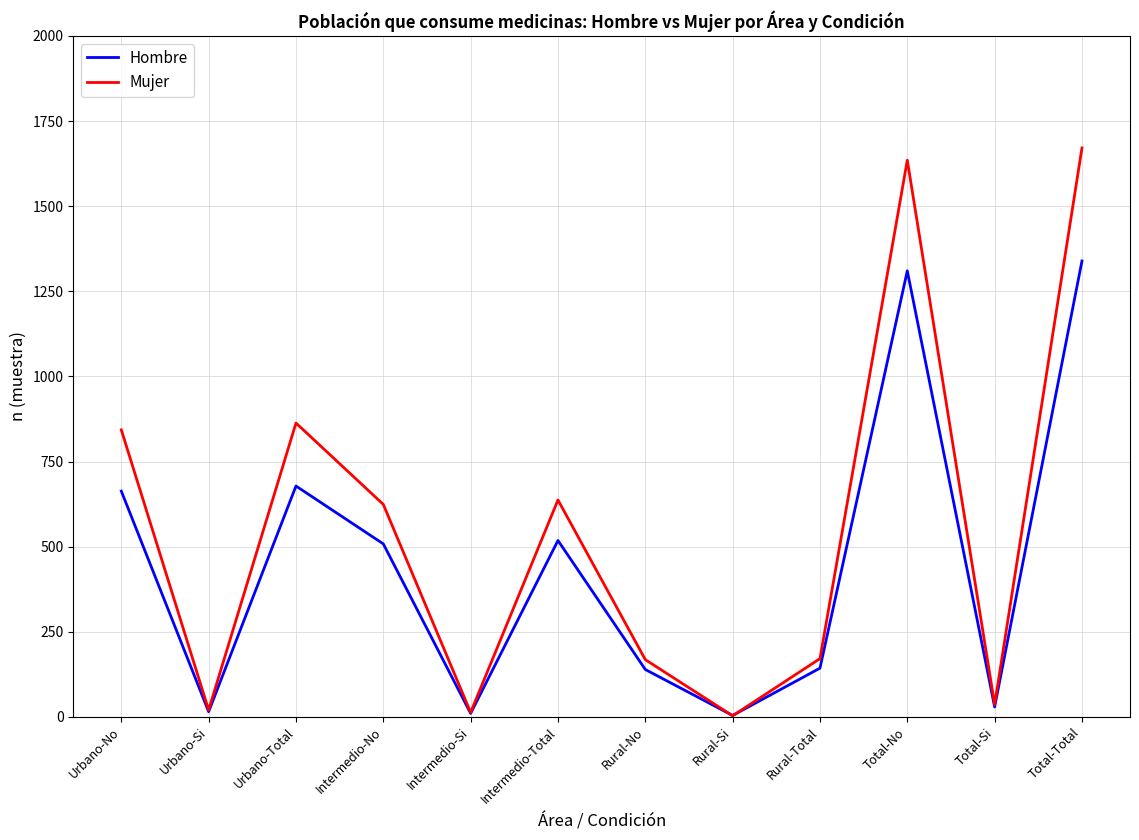

Which series has the largest range (max minus min)?

Mujer